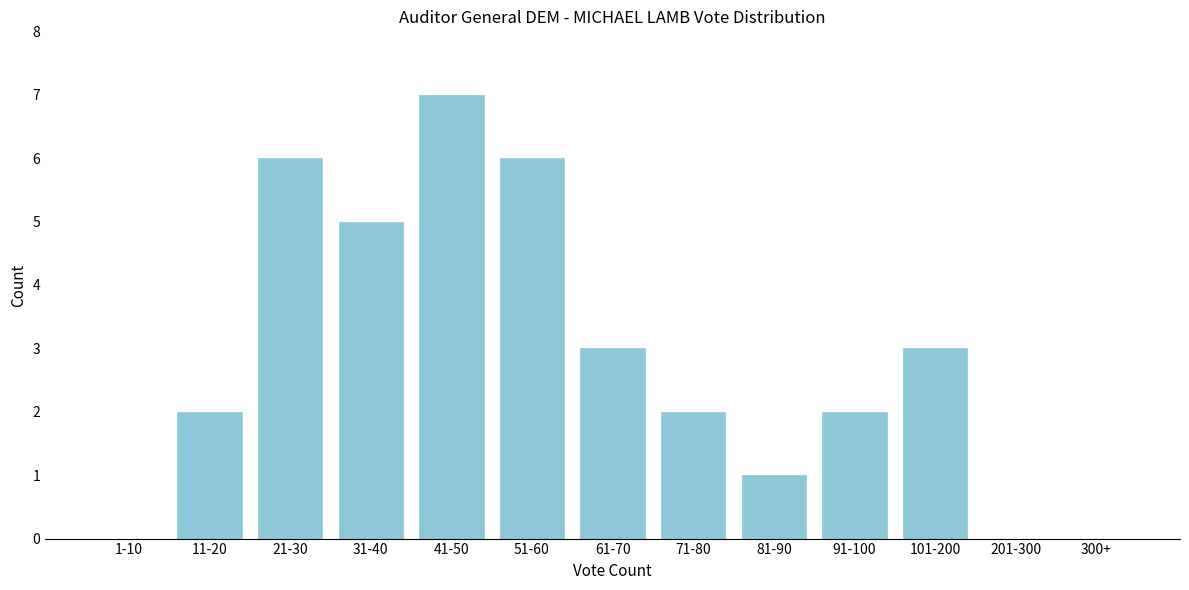

Reading left to right, transcribe all the data shown in this chart.

1-10=0	11-20=2	21-30=6	31-40=5	41-50=7	51-60=6	61-70=3	71-80=2	81-90=1	91-100=2	101-200=3	201-300=0	300+=0